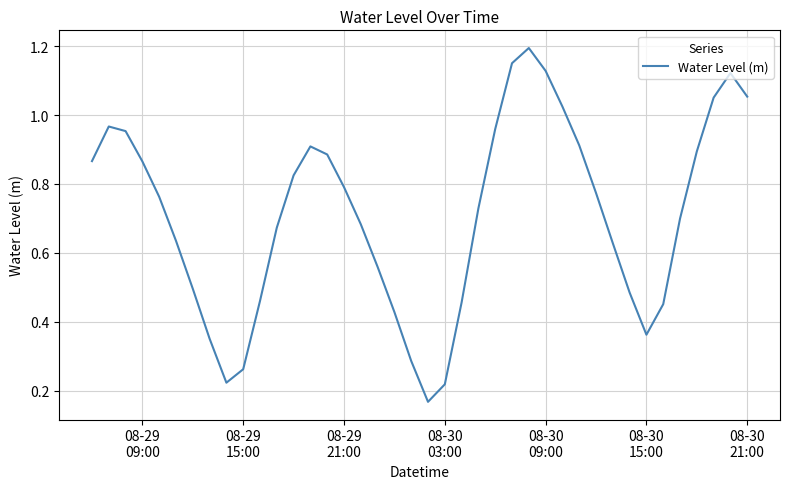

Does the chart have visible grid lines?

Yes